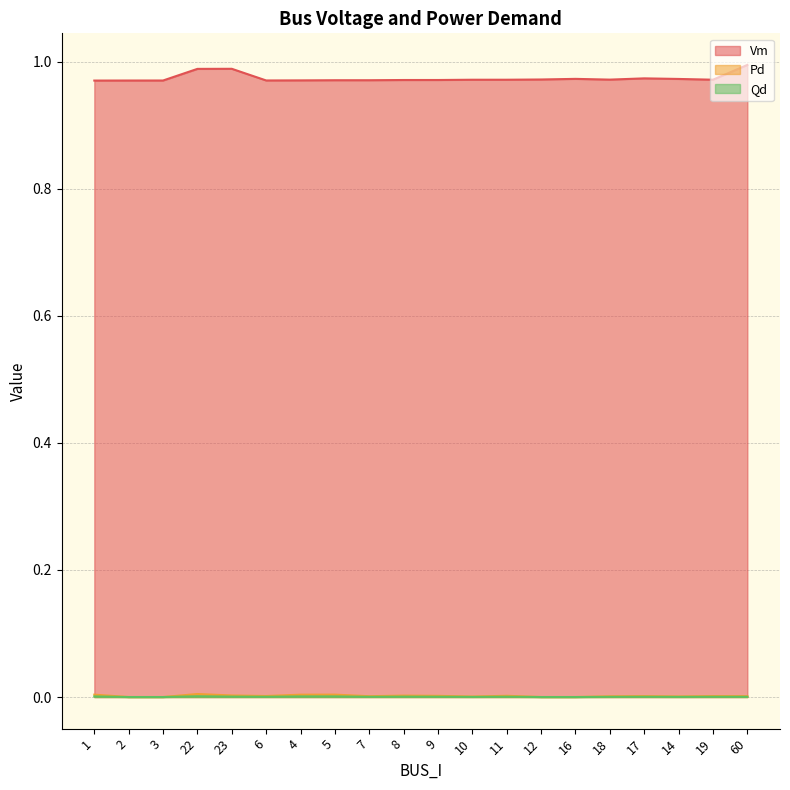

True or false: Vm and Pd intersect in this chart.

False